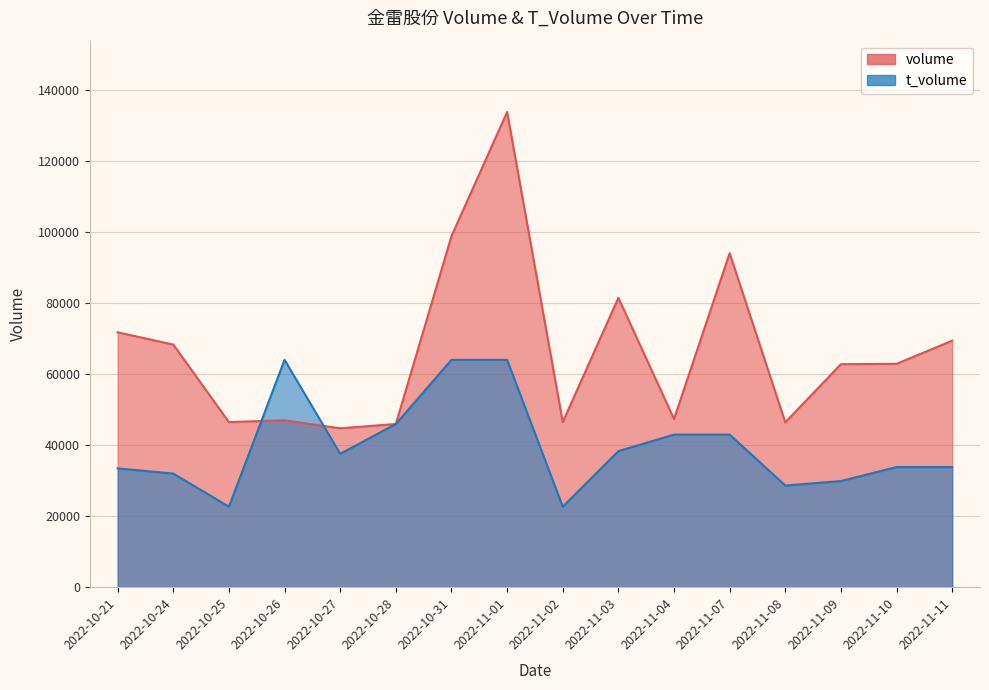

In t_volume, how many points are higher than both neighbors (excluding endpoints)?

1